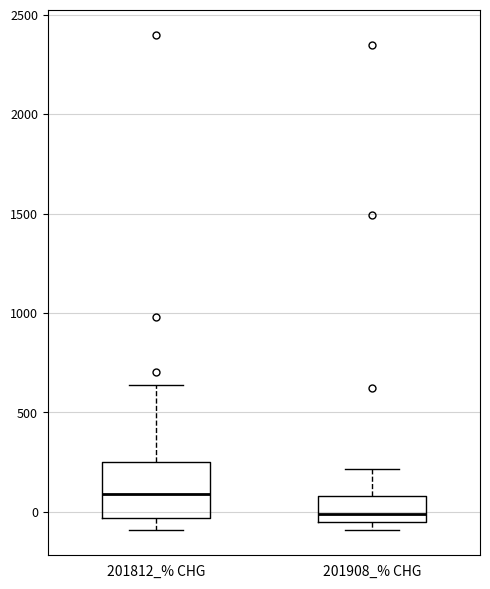

Where does the upper whisker of the box for 201812_% CHG end on the y-axis? The values are not printed on the chart, so give them approximately, as read against the axis.

650